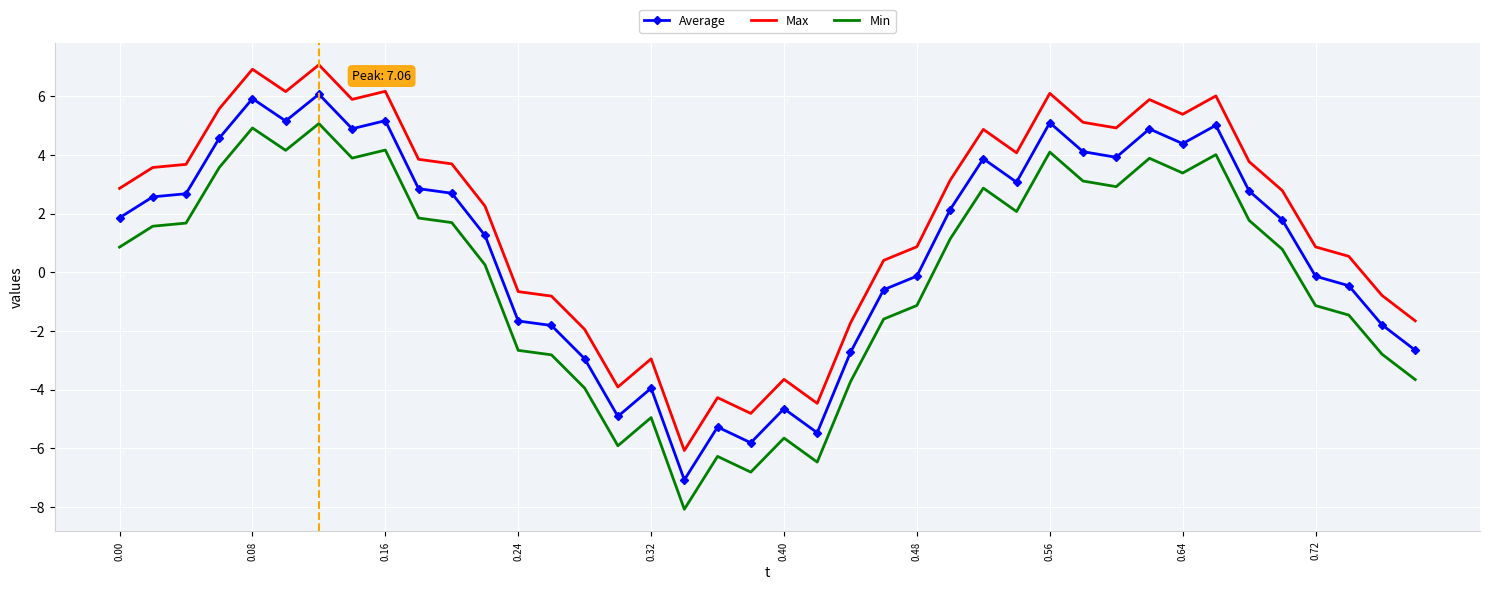

Rank the series by their maximum value, from highest to lowest.

Max, Average, Min